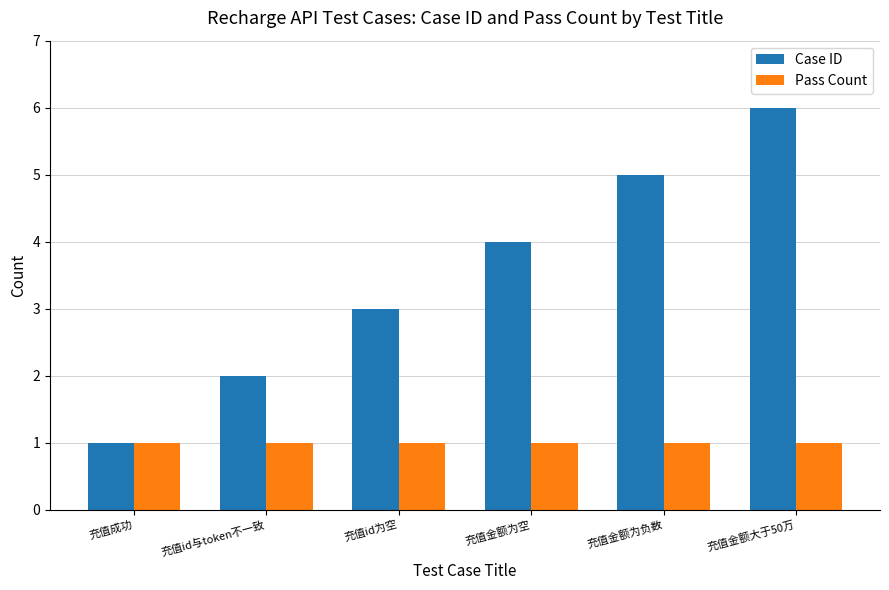

Reading left to right, what are all the values shown in this chart?

Case ID: 充值成功=1	充值id与token不一致=2	充值id为空=3	充值金额为空=4	充值金额为负数=5	充值金额大于50万=6
Pass Count: 充值成功=1	充值id与token不一致=1	充值id为空=1	充值金额为空=1	充值金额为负数=1	充值金额大于50万=1